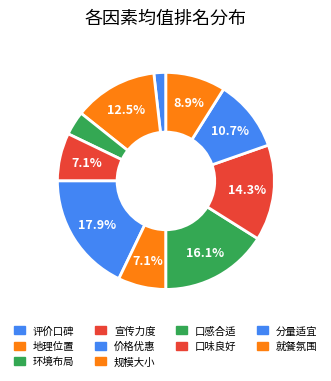

How many segments does this pie chart have?

10